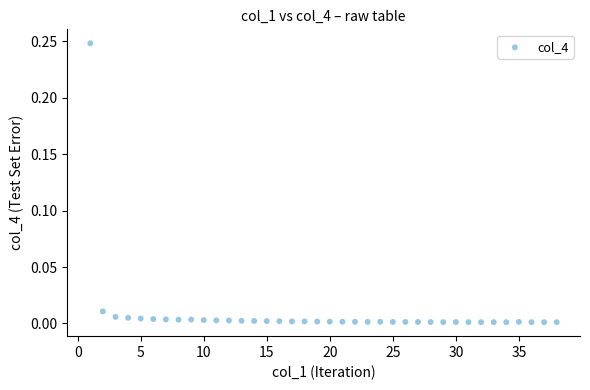

How many points are shown in the scatter plot?

38